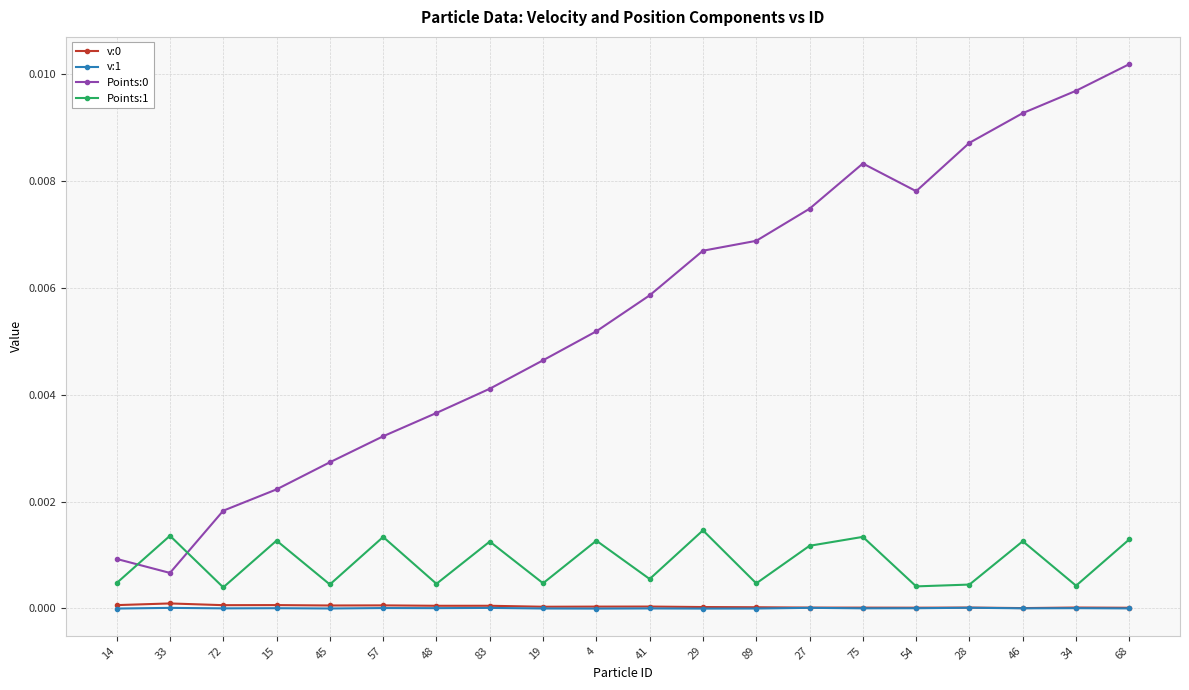

At which label does Points:0 reach its minimum?

33